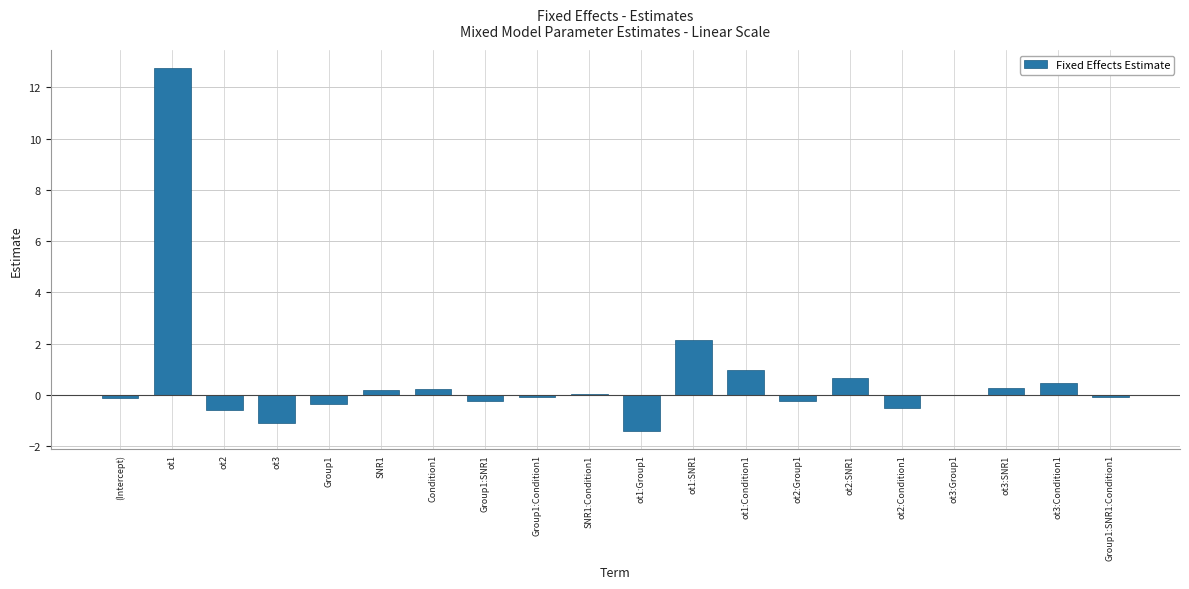

At which label is the value closest to 5?

ot1:SNR1